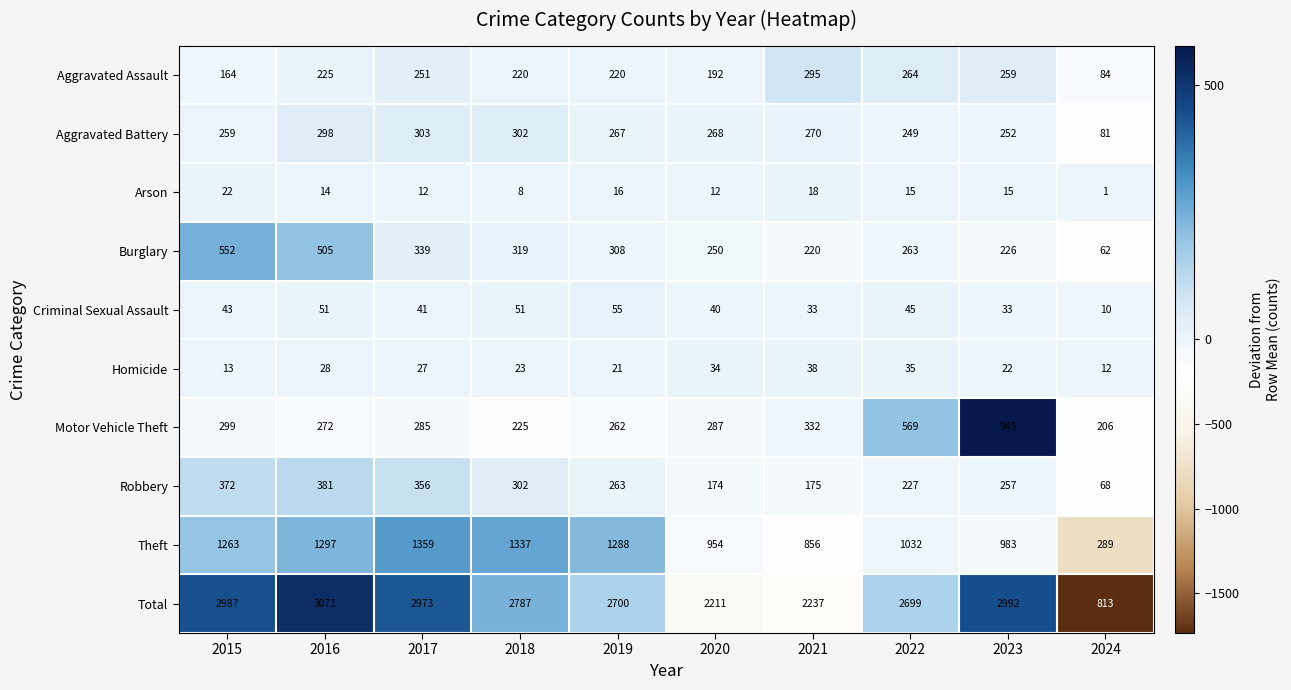

How many data points in Motor Vehicle Theft are less than 287?

5